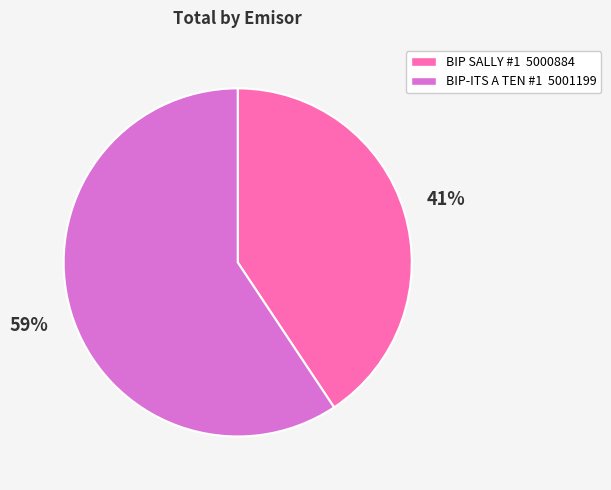

Which has a higher value, BIP-ITS A TEN #1 5001199 or BIP SALLY #1 5000884?

BIP-ITS A TEN #1 5001199